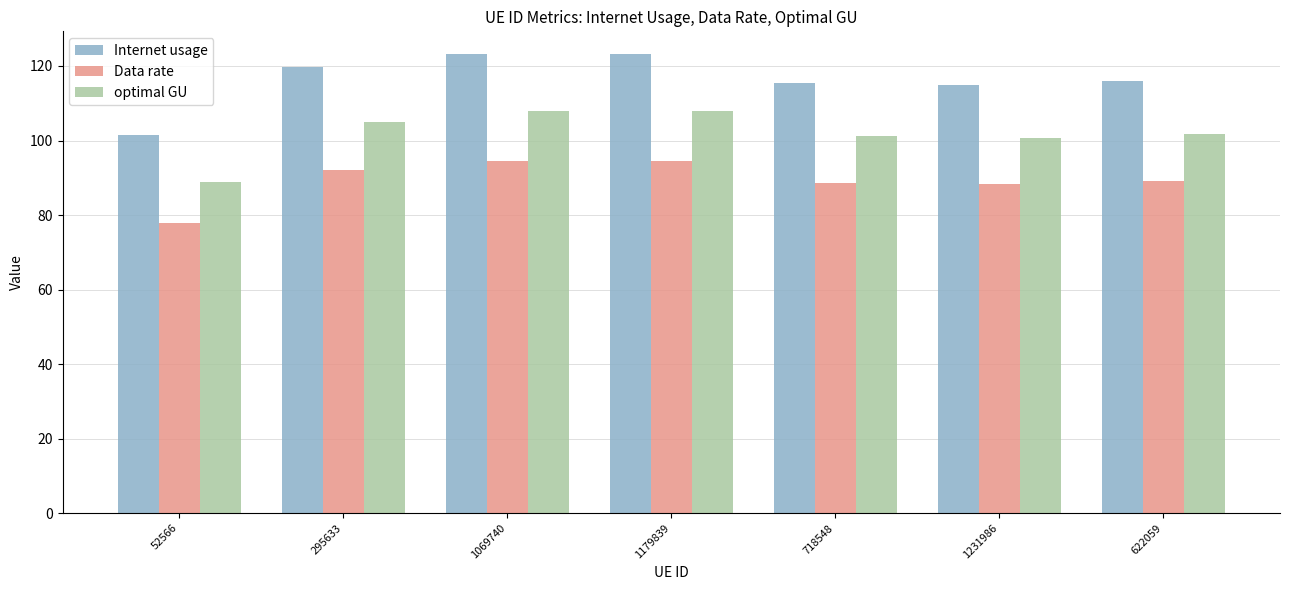

At how many categories does at least one series exceed 101?

7